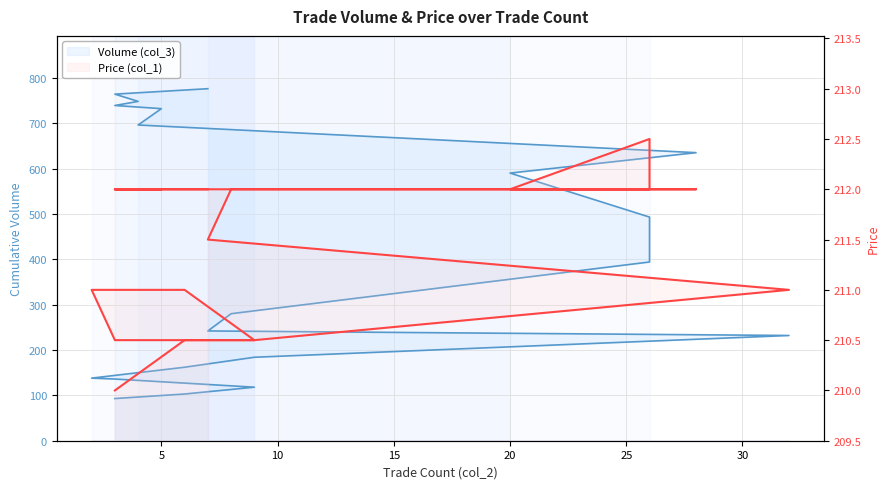

List the series in order of their peak value, lowest first.

Price (col_1), Volume (col_3)